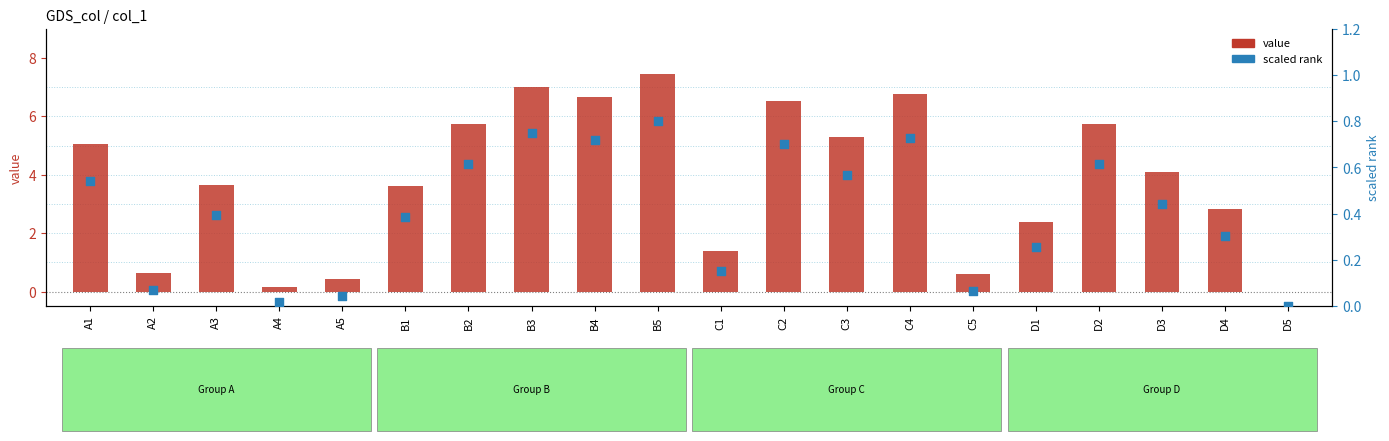

Which series has the largest total across all categories?

value